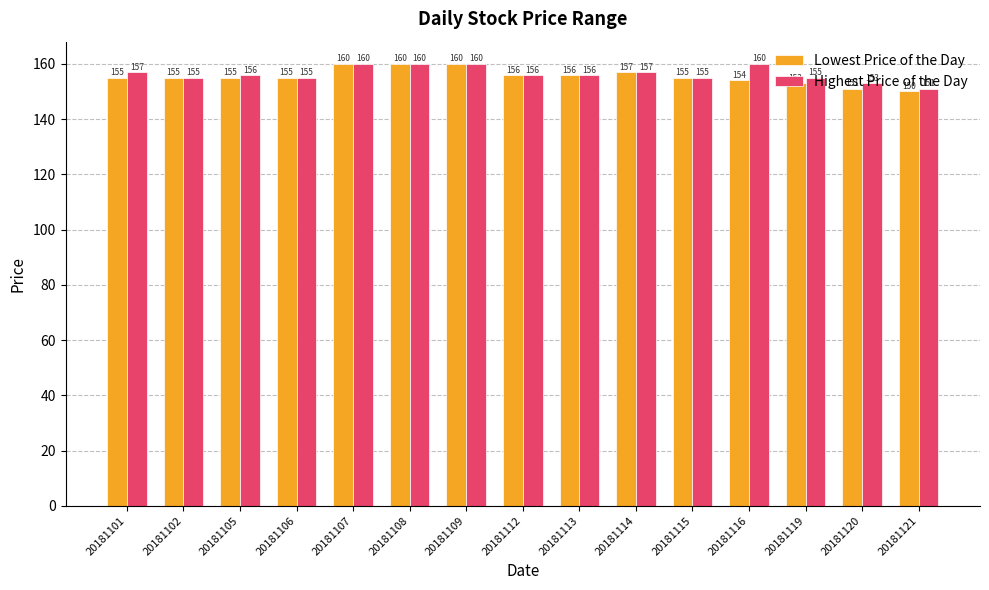

Which category has the lowest value in the Highest Price of the Day series?

20181121